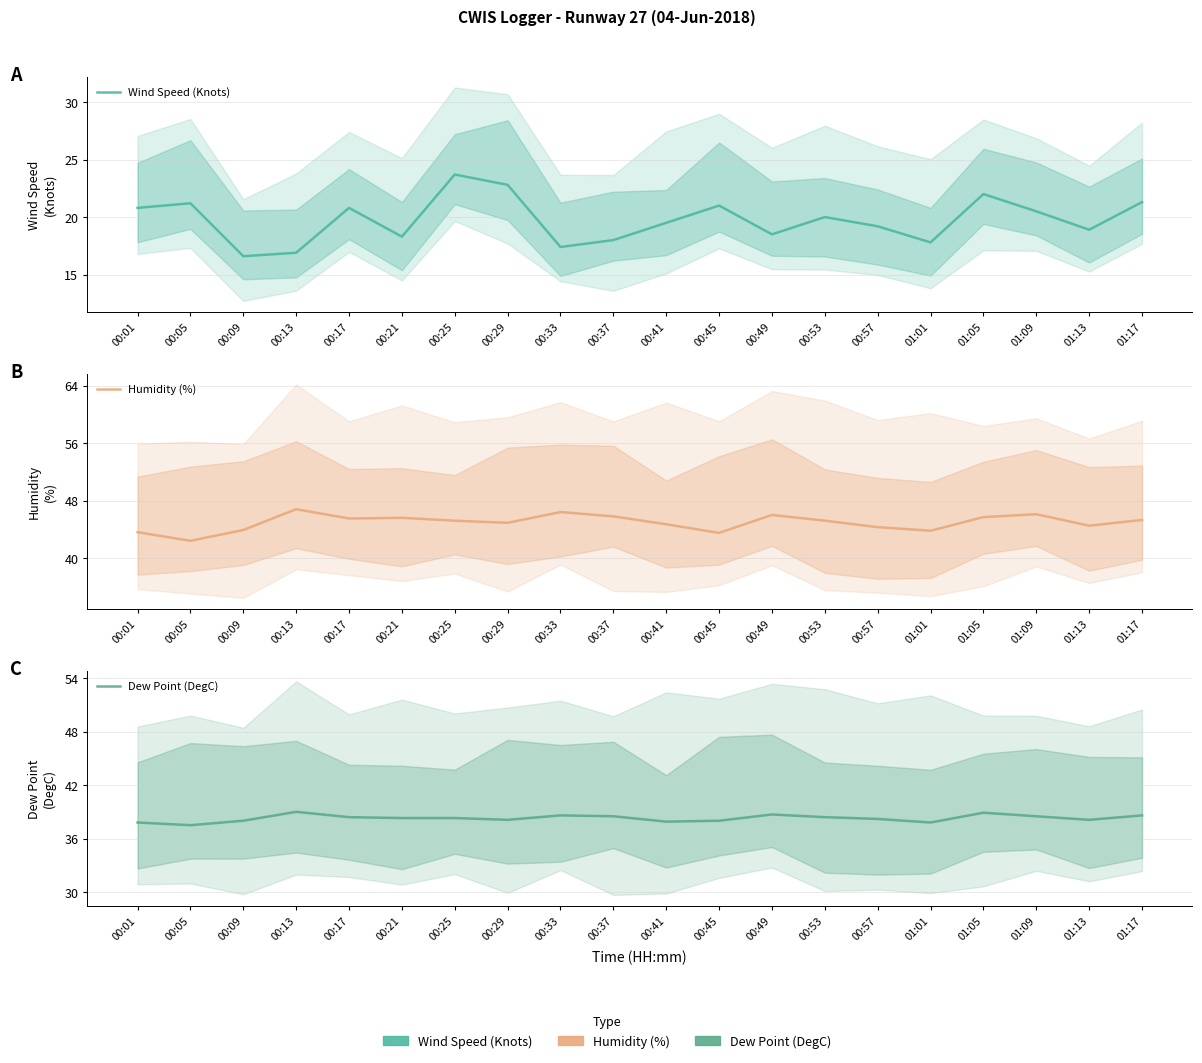

True or false: Dew Point (DegC) and Humidity (%) cross at least once.

False